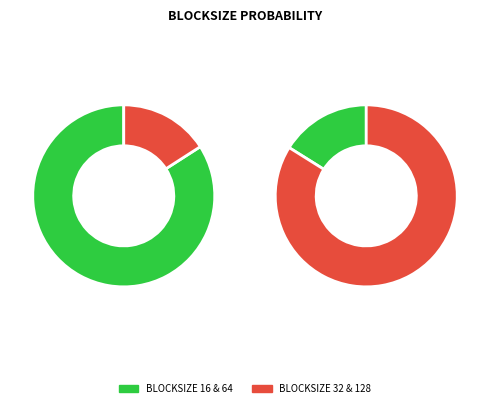

Rank the categories by value from highest to lowest.

16, 64, 32, 128